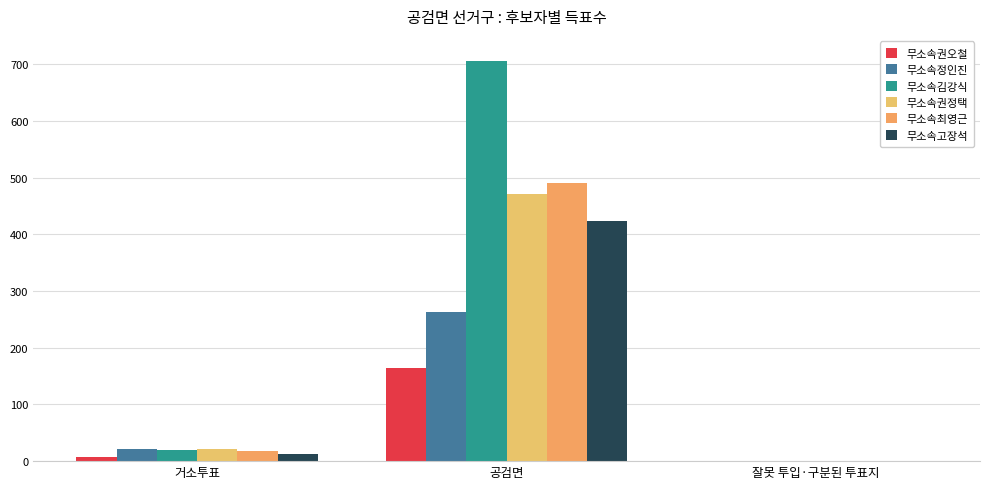

Reading left to right, what are all the values shown in this chart?

무소속권오철: 거소투표=7	공검면=165	잘못 투입·구분된 투표지=0
무소속정인진: 거소투표=22	공검면=263	잘못 투입·구분된 투표지=1
무소속김강식: 거소투표=20	공검면=705	잘못 투입·구분된 투표지=0
무소속권정택: 거소투표=21	공검면=471	잘못 투입·구분된 투표지=0
무소속최영근: 거소투표=18	공검면=490	잘못 투입·구분된 투표지=0
무소속고장석: 거소투표=13	공검면=424	잘못 투입·구분된 투표지=0